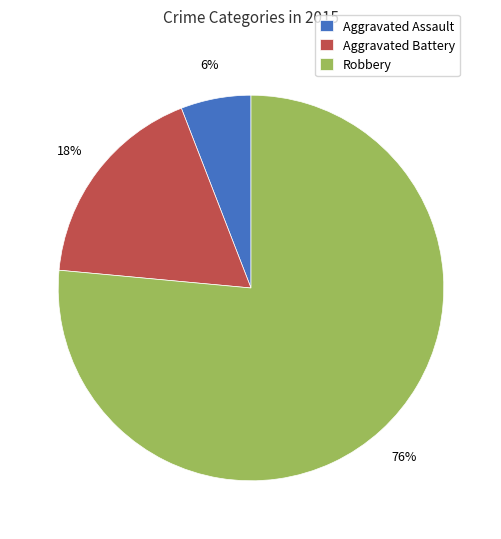

Rank the categories by value from lowest to highest.

Aggravated Assault, Aggravated Battery, Robbery